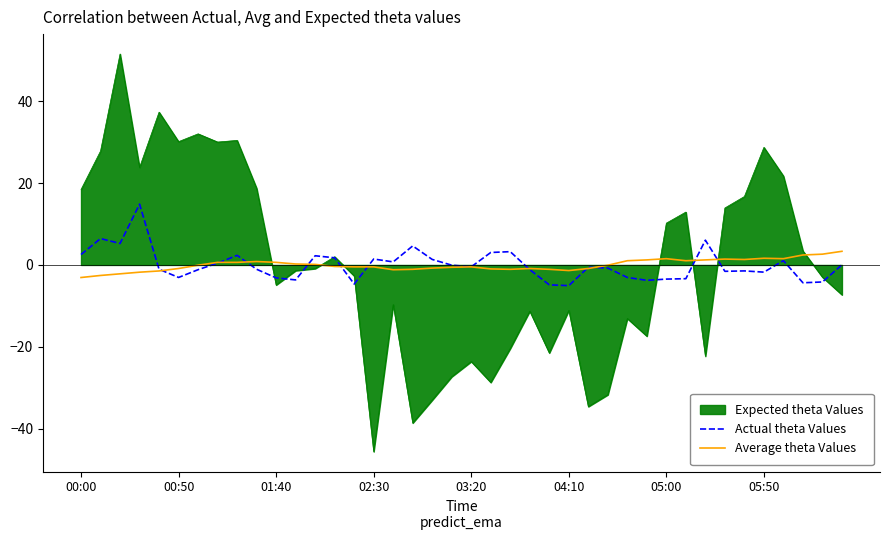

Which series has the largest range (max minus min)?

Expected theta Values